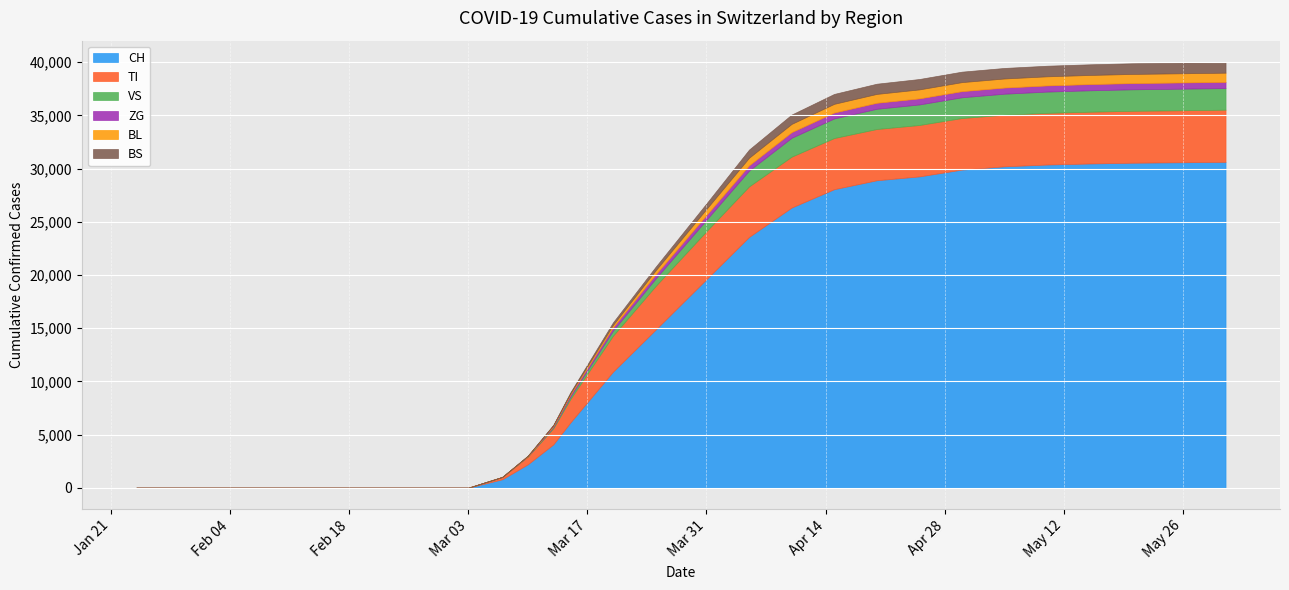

At which category is the sum across all series the highest?

2020-05-31